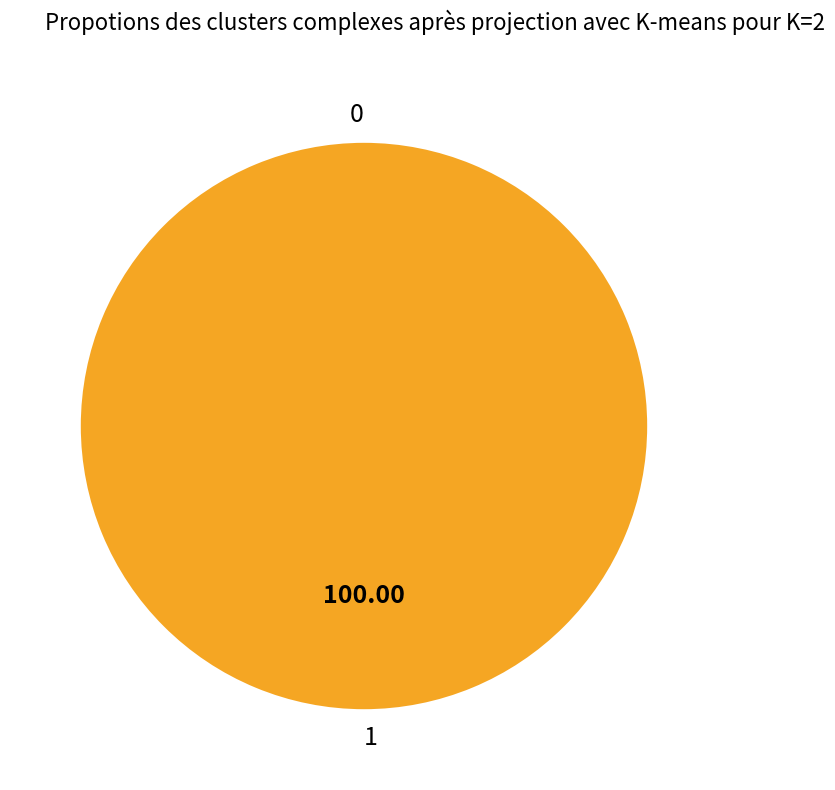

The 0 slice represents 0% of the pie. True or false?

True